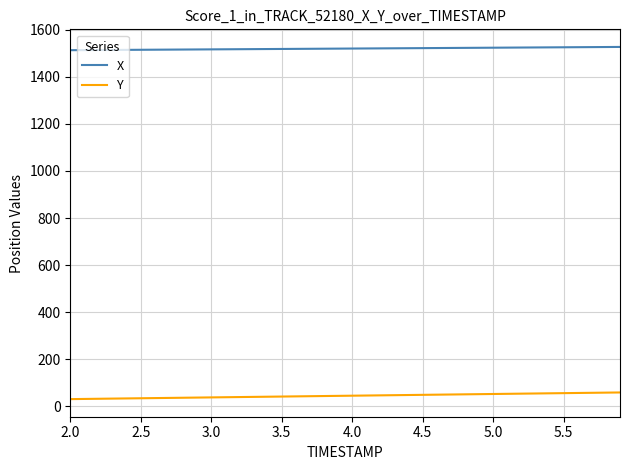

What is the difference between the maximum and second lowest values in the Y series?

27.5